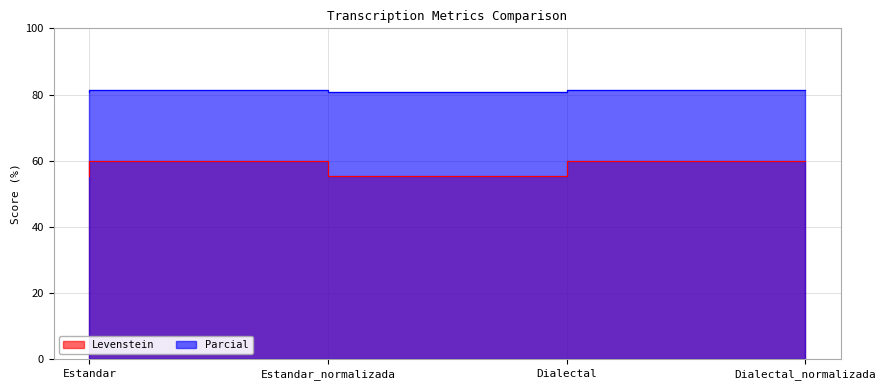

What is the sum of all Levenstein values?

230.5